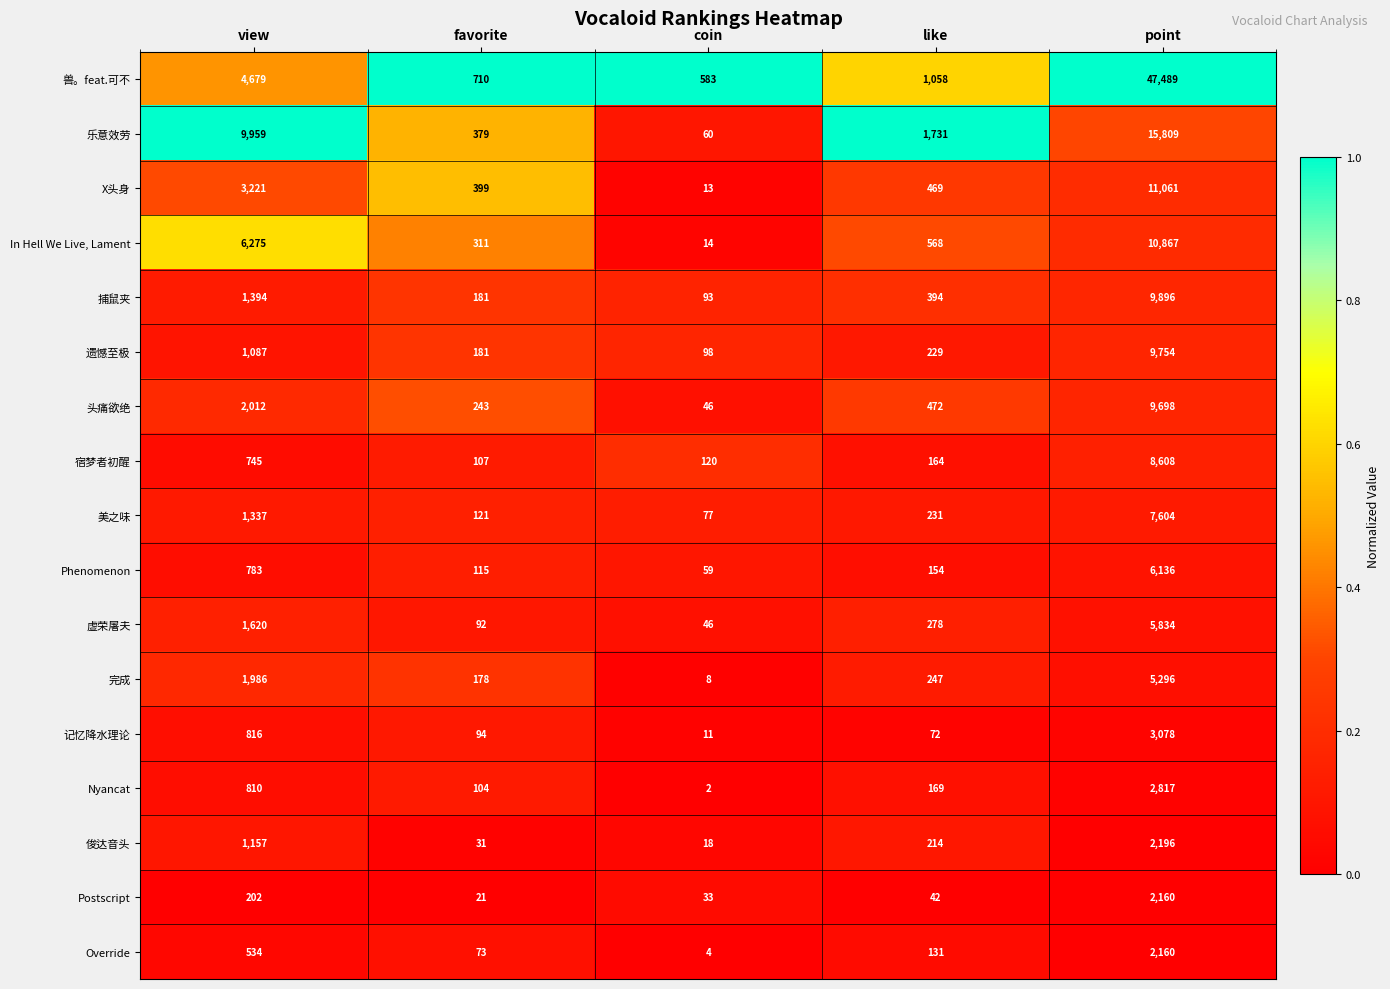

What is the spread (max minus min) of values at favorite?

689